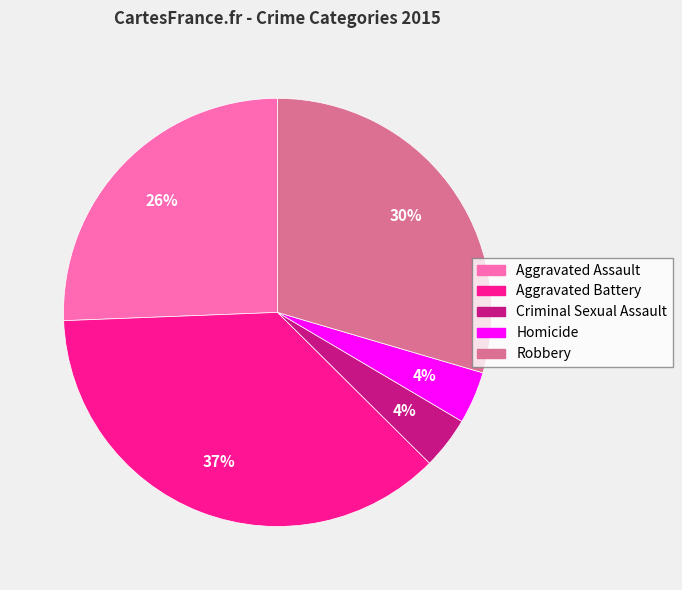

Between Robbery and Homicide, which is larger?

Robbery